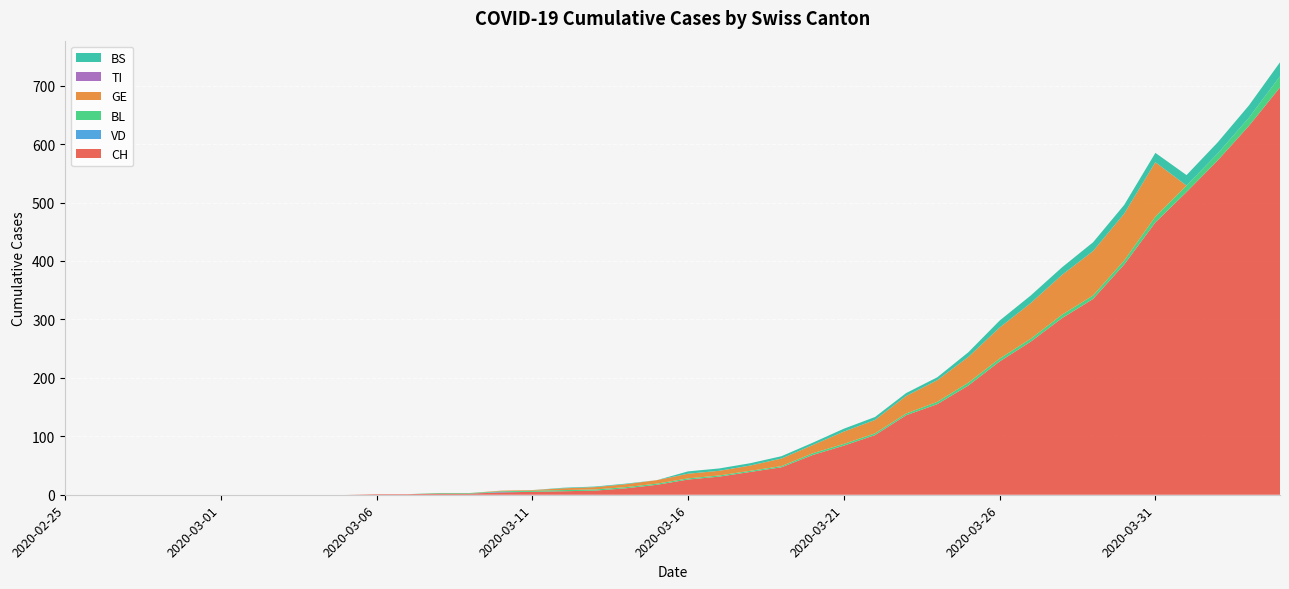

Reading right to left, extract all data points from this chart.

CH: 2020-04-04=697	2020-04-03=631	2020-04-02=572	2020-04-01=518	2020-03-31=466	2020-03-30=394	2020-03-29=335	2020-03-28=302	2020-03-27=262	2020-03-26=228	2020-03-25=187	2020-03-24=155	2020-03-23=136	2020-03-22=102	2020-03-21=84	2020-03-20=68	2020-03-19=47	2020-03-18=39	2020-03-17=31	2020-03-16=26	2020-03-15=17	2020-03-14=11	2020-03-13=7	2020-03-12=6	2020-03-11=5	2020-03-10=4	2020-03-09=2	2020-03-08=2	2020-03-07=1	2020-03-06=1	2020-03-05=0	2020-03-04=0	2020-03-03=0	2020-03-02=0	2020-03-01=0	2020-02-29=0	2020-02-28=0	2020-02-27=0	2020-02-26=0	2020-02-25=0
VD: 2020-04-04=0	2020-04-03=0	2020-04-02=0	2020-04-01=0	2020-03-31=0	2020-03-30=0	2020-03-29=0	2020-03-28=0	2020-03-27=0	2020-03-26=0	2020-03-25=0	2020-03-24=0	2020-03-23=0	2020-03-22=0	2020-03-21=0	2020-03-20=0	2020-03-19=0	2020-03-18=0	2020-03-17=0	2020-03-16=0	2020-03-15=0	2020-03-14=0	2020-03-13=0	2020-03-12=0	2020-03-11=0	2020-03-10=1	2020-03-09=0	2020-03-08=0	2020-03-07=0	2020-03-06=0	2020-03-05=0	2020-03-04=0	2020-03-03=0	2020-03-02=0	2020-03-01=0	2020-02-29=0	2020-02-28=0	2020-02-27=0	2020-02-26=0	2020-02-25=0
BL: 2020-04-04=19	2020-04-03=14	2020-04-02=12	2020-04-01=11	2020-03-31=10	2020-03-30=7	2020-03-29=6	2020-03-28=6	2020-03-27=5	2020-03-26=5	2020-03-25=5	2020-03-24=4	2020-03-23=3	2020-03-22=3	2020-03-21=3	2020-03-20=3	2020-03-19=2	2020-03-18=2	2020-03-17=2	2020-03-16=2	2020-03-15=2	2020-03-14=2	2020-03-13=2	2020-03-12=2	2020-03-11=2	2020-03-10=1	2020-03-09=1	2020-03-08=1	2020-03-07=0	2020-03-06=0	2020-03-05=0	2020-03-04=0	2020-03-03=0	2020-03-02=0	2020-03-01=0	2020-02-29=0	2020-02-28=0	2020-02-27=0	2020-02-26=0	2020-02-25=0
GE: 2020-04-04=0	2020-04-03=0	2020-04-02=0	2020-04-01=0	2020-03-31=93	2020-03-30=80	2020-03-29=76	2020-03-28=68	2020-03-27=61	2020-03-26=53	2020-03-25=44	2020-03-24=37	2020-03-23=30	2020-03-22=23	2020-03-21=21	2020-03-20=14	2020-03-19=13	2020-03-18=9	2020-03-17=8	2020-03-16=8	2020-03-15=6	2020-03-14=5	2020-03-13=4	2020-03-12=3	2020-03-11=1	2020-03-10=1	2020-03-09=0	2020-03-08=0	2020-03-07=0	2020-03-06=0	2020-03-05=0	2020-03-04=0	2020-03-03=0	2020-03-02=0	2020-03-01=0	2020-02-29=0	2020-02-28=0	2020-02-27=0	2020-02-26=0	2020-02-25=0
TI: 2020-04-04=0	2020-04-03=0	2020-04-02=0	2020-04-01=0	2020-03-31=0	2020-03-30=0	2020-03-29=0	2020-03-28=0	2020-03-27=0	2020-03-26=0	2020-03-25=0	2020-03-24=0	2020-03-23=0	2020-03-22=0	2020-03-21=0	2020-03-20=0	2020-03-19=0	2020-03-18=0	2020-03-17=0	2020-03-16=0	2020-03-15=0	2020-03-14=0	2020-03-13=0	2020-03-12=0	2020-03-11=0	2020-03-10=0	2020-03-09=0	2020-03-08=0	2020-03-07=0	2020-03-06=0	2020-03-05=0	2020-03-04=0	2020-03-03=0	2020-03-02=0	2020-03-01=0	2020-02-29=0	2020-02-28=0	2020-02-27=0	2020-02-26=0	2020-02-25=0
BS: 2020-04-04=24	2020-04-03=21	2020-04-02=19	2020-04-01=18	2020-03-31=16	2020-03-30=15	2020-03-29=15	2020-03-28=13	2020-03-27=13	2020-03-26=12	2020-03-25=8	2020-03-24=5	2020-03-23=5	2020-03-22=5	2020-03-21=5	2020-03-20=4	2020-03-19=4	2020-03-18=4	2020-03-17=4	2020-03-16=4	2020-03-15=0	2020-03-14=1	2020-03-13=1	2020-03-12=1	2020-03-11=0	2020-03-10=0	2020-03-09=0	2020-03-08=0	2020-03-07=0	2020-03-06=0	2020-03-05=0	2020-03-04=0	2020-03-03=0	2020-03-02=0	2020-03-01=0	2020-02-29=0	2020-02-28=0	2020-02-27=0	2020-02-26=0	2020-02-25=0